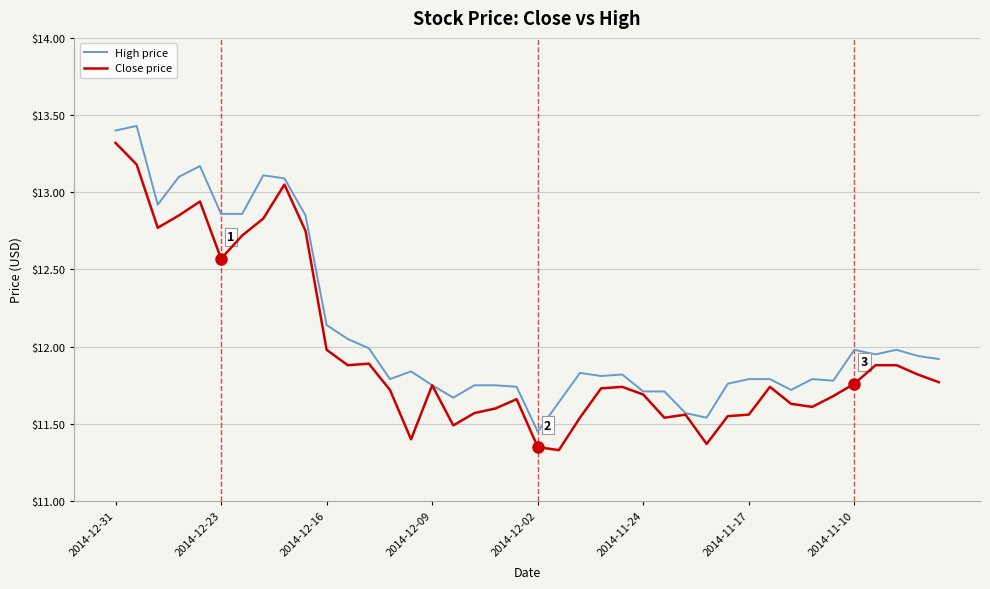

Is this an area chart (filled region under the line)?

No